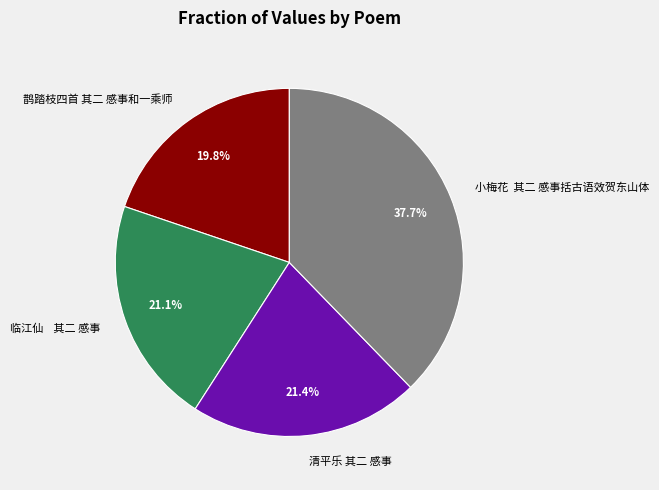

How much of the chart is everything except 鹊踏枝四首 其二 感事和一乘师?

80.2%